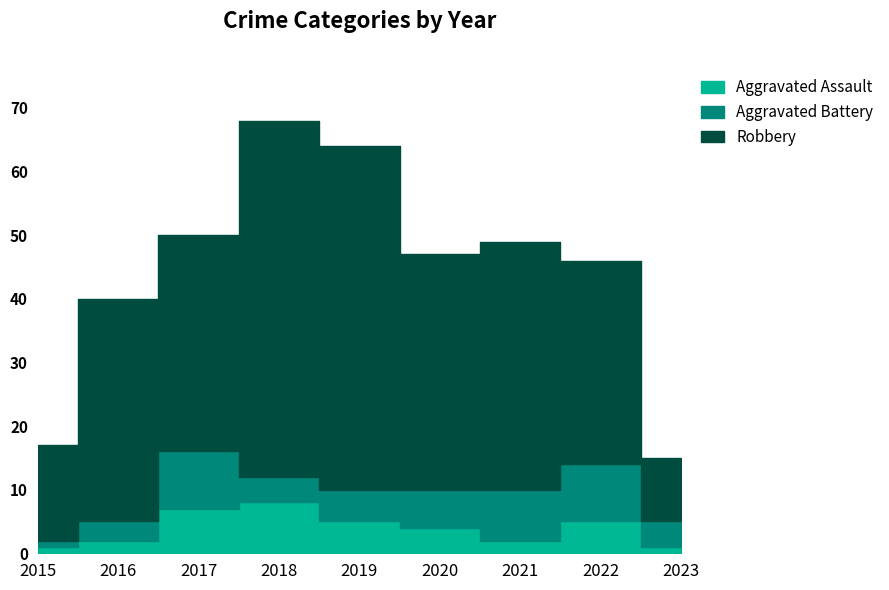

What are all the series names shown in the legend?

Aggravated Assault, Aggravated Battery, Robbery